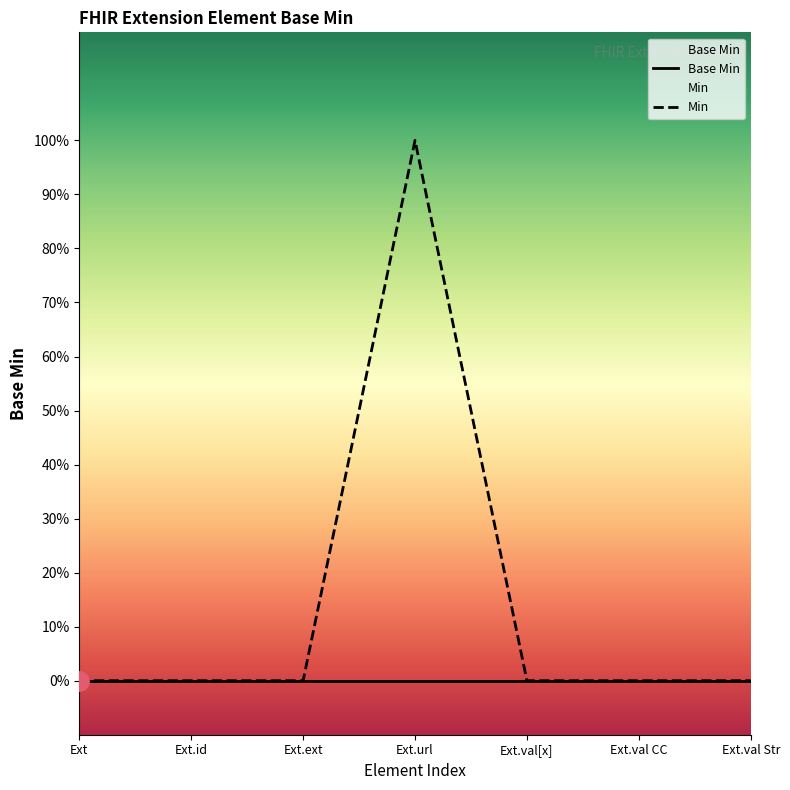

True or false: Min has a value of -1 at Ext.ext.

False